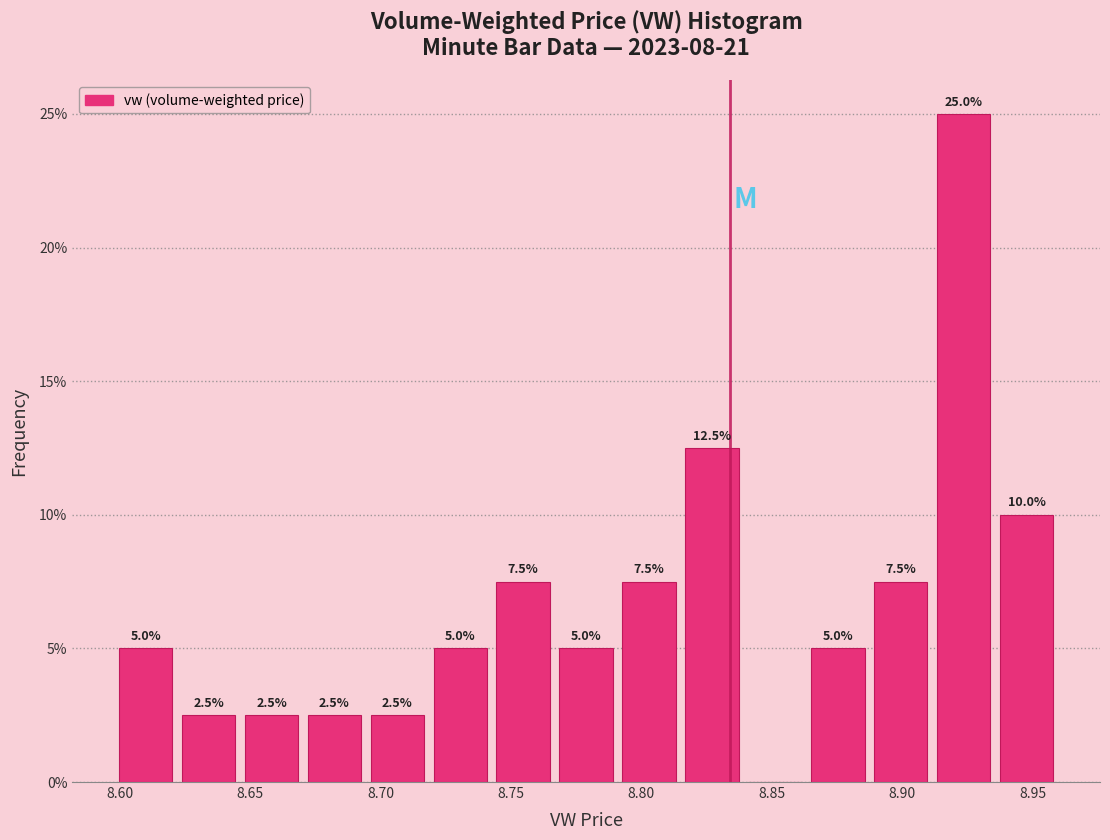

Which range on the x-axis has the tallest bar?

8.910 to 8.935